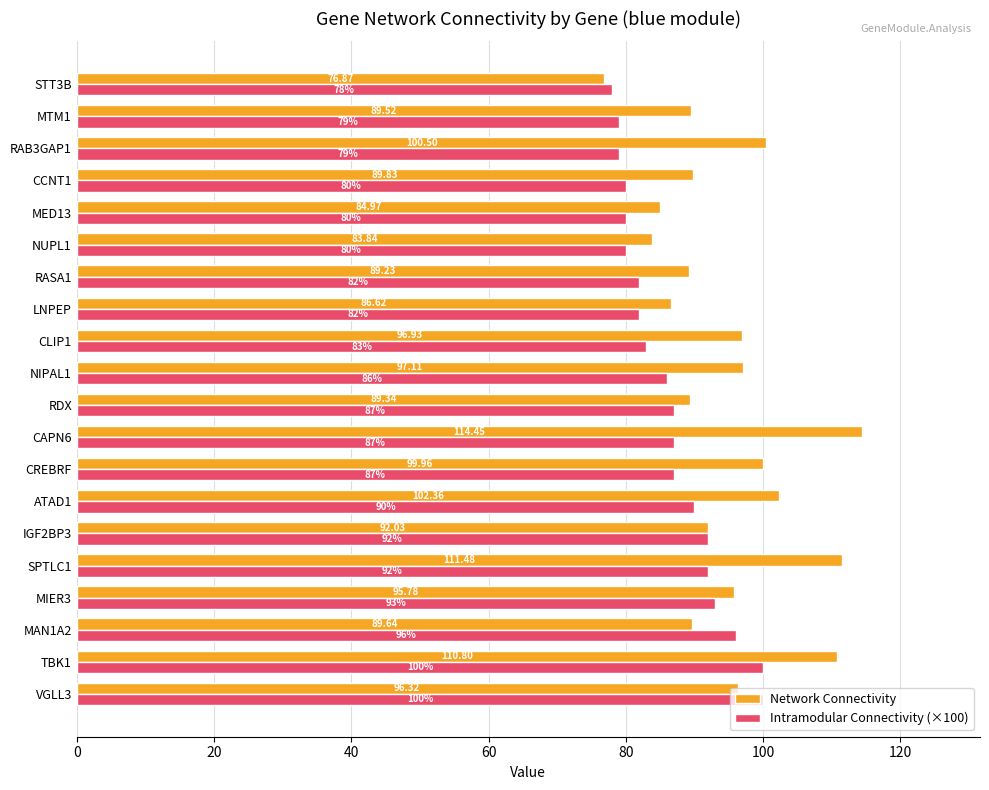

What is the difference between the maximum and second lowest values in the Intramodular Connectivity (×100) series?

21.0